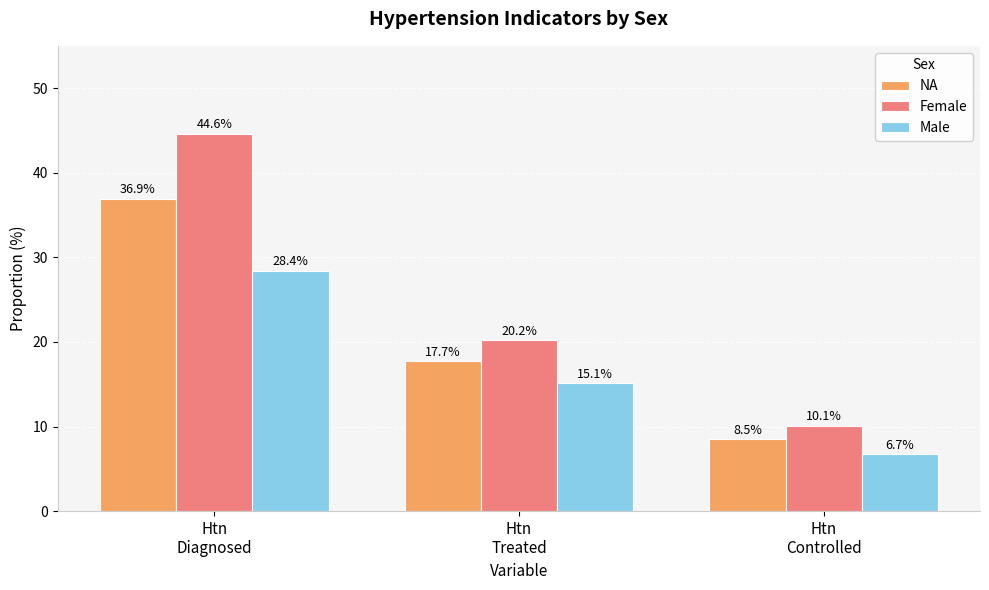

What is the smallest value displayed?

6.7